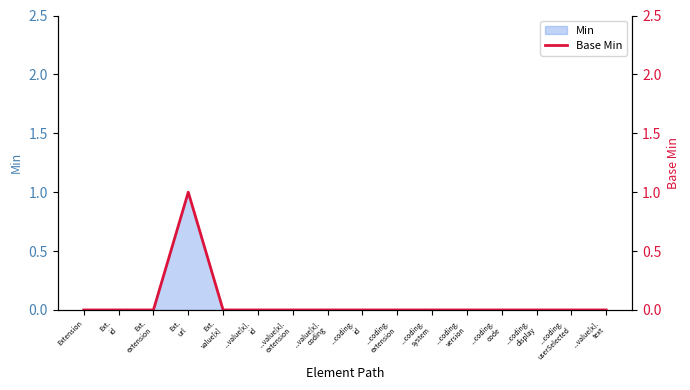

What is the label of the 14th point from the right?

Ext.
extension